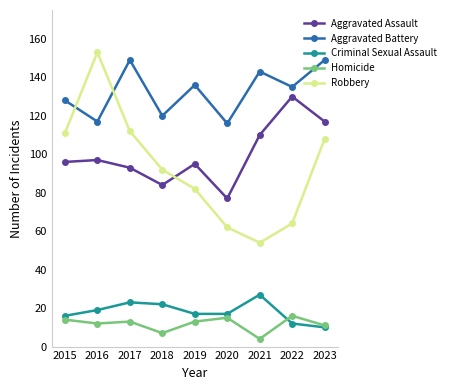

What is the spread (max minus min) of values at 2016?

141